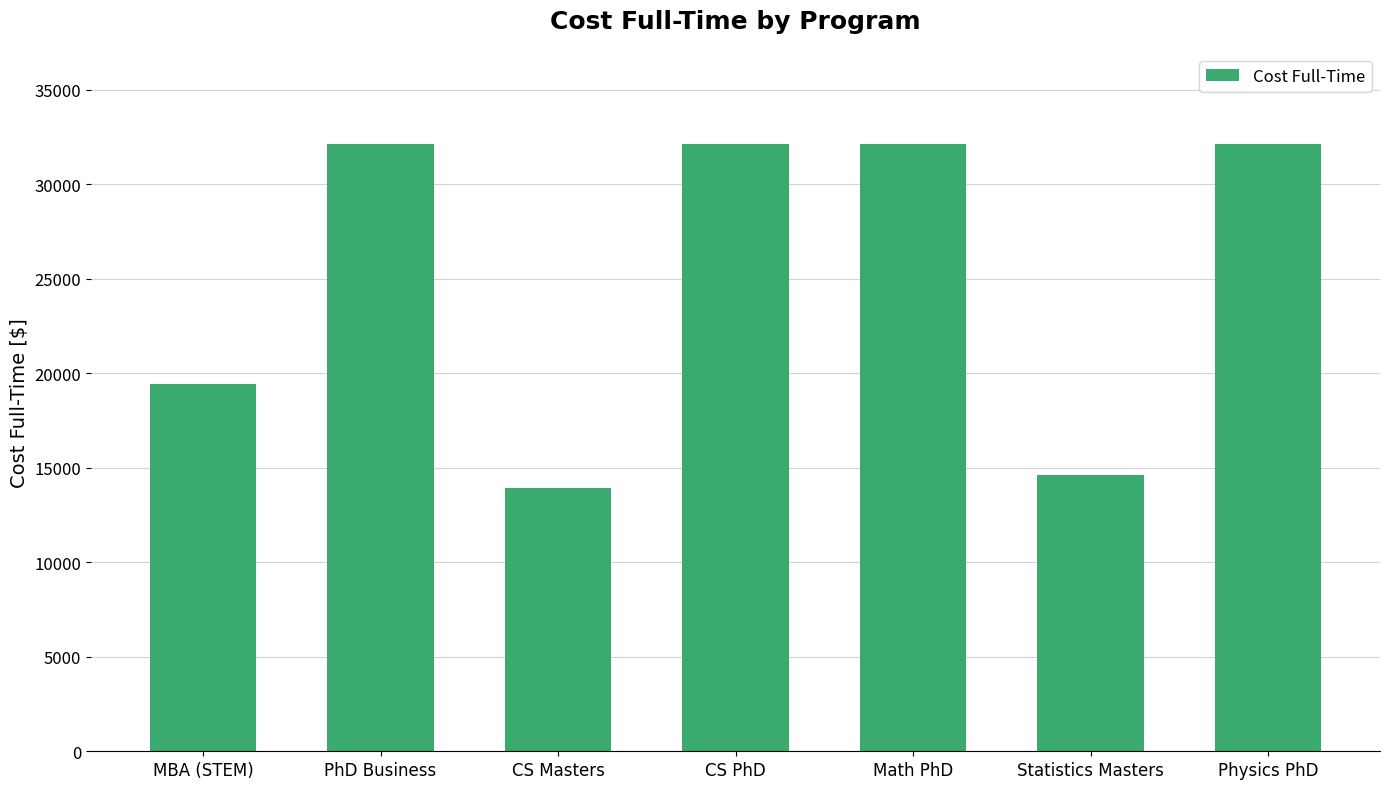

Reading right to left, what are all the values shown in this chart?

32135	14615	32135	32135	13910	32135	19455